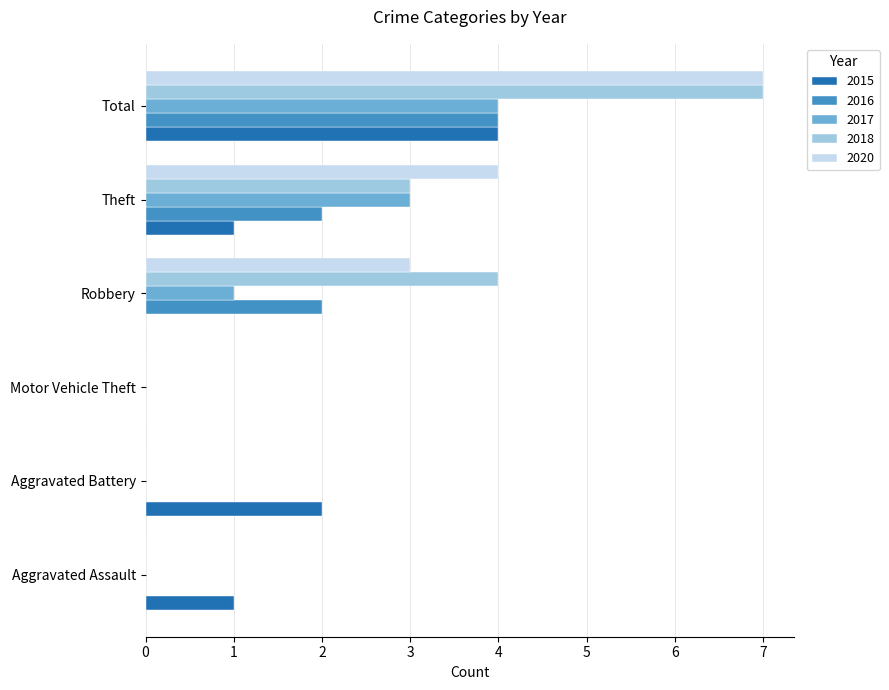

The 2016 series shows 0 at Aggravated Battery. True or false?

True